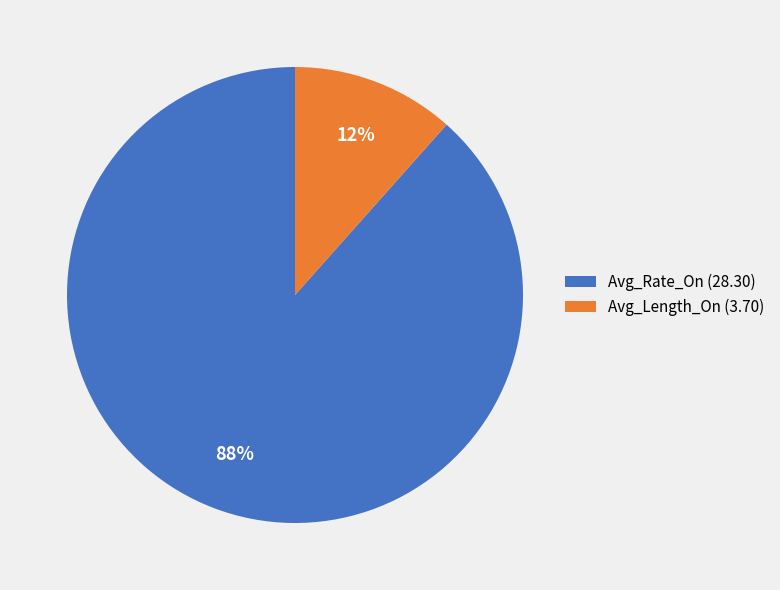

What percentage is the Avg_Rate_On slice, to the nearest percent?

88%